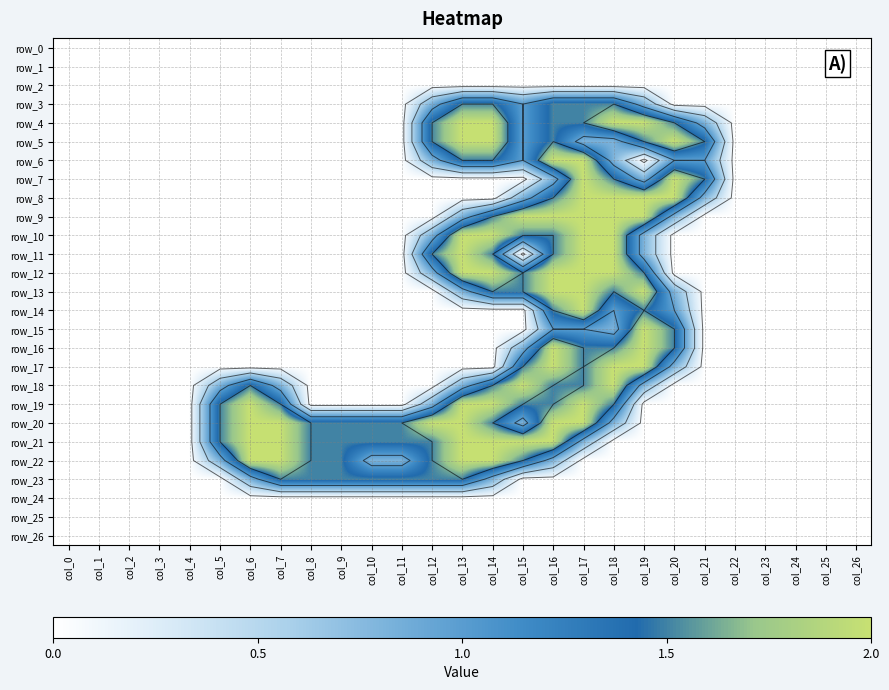

Reading left to right, what are all the values shown in this chart?

row_0: 0.0	0.0	0.0	0.0	0.0	0.0	0.0	0.0	0.0	0.0	0.0	0.0	0.0	0.0	0.0	0.0	0.0	0.0	0.0	0.0	0.0	0.0	0.0	0.0	0.0	0.0	0.0
row_1: 0.0	0.0	0.0	0.0	0.0	0.0	0.0	0.0	0.0	0.0	0.0	0.0	0.0	0.0	0.0	0.0	0.0	0.0	0.0	0.0	0.0	0.0	0.0	0.0	0.0	0.0	0.0
row_2: 0.0	0.0	0.0	0.0	0.0	0.0	0.0	0.0	0.0	0.0	0.0	0.0	0.0	0.0	0.0	0.0	0.0	0.0	0.0	0.0	0.0	0.0	0.0	0.0	0.0	0.0	0.0
row_3: 0.0	0.0	0.0	0.0	0.0	0.0	0.0	0.0	0.0	0.0	0.0	0.0	0.8	1.5	1.5	1.0	1.5	1.5	1.5	0.8	0.0	0.0	0.0	0.0	0.0	0.0	0.0
row_4: 0.0	0.0	0.0	0.0	0.0	0.0	0.0	0.0	0.0	0.0	0.0	0.0	1.5	2.0	2.0	1.0	1.5	1.5	2.0	2.0	1.5	0.8	0.0	0.0	0.0	0.0	0.0
row_5: 0.0	0.0	0.0	0.0	0.0	0.0	0.0	0.0	0.0	0.0	0.0	0.0	1.5	2.0	2.0	1.0	1.5	0.8	0.8	1.5	2.0	1.5	0.0	0.0	0.0	0.0	0.0
row_6: 0.0	0.0	0.0	0.0	0.0	0.0	0.0	0.0	0.0	0.0	0.0	0.0	0.8	1.5	1.5	1.0	2.0	2.0	0.8	0.0	1.0	1.0	0.0	0.0	0.0	0.0	0.0
row_7: 0.0	0.0	0.0	0.0	0.0	0.0	0.0	0.0	0.0	0.0	0.0	0.0	0.0	0.0	0.0	0.0	0.8	2.0	1.5	0.8	2.0	1.5	0.0	0.0	0.0	0.0	0.0
row_8: 0.0	0.0	0.0	0.0	0.0	0.0	0.0	0.0	0.0	0.0	0.0	0.0	0.0	0.0	0.0	0.8	1.5	2.0	2.0	2.0	2.0	0.8	0.0	0.0	0.0	0.0	0.0
row_9: 0.0	0.0	0.0	0.0	0.0	0.0	0.0	0.0	0.0	0.0	0.0	0.0	0.0	0.8	1.5	2.0	2.0	2.0	2.0	2.0	0.8	0.0	0.0	0.0	0.0	0.0	0.0
row_10: 0.0	0.0	0.0	0.0	0.0	0.0	0.0	0.0	0.0	0.0	0.0	0.0	0.8	2.0	2.0	1.5	1.5	2.0	2.0	0.8	0.0	0.0	0.0	0.0	0.0	0.0	0.0
row_11: 0.0	0.0	0.0	0.0	0.0	0.0	0.0	0.0	0.0	0.0	0.0	0.0	1.5	2.0	1.5	0.0	1.5	2.0	2.0	0.8	0.0	0.0	0.0	0.0	0.0	0.0	0.0
row_12: 0.0	0.0	0.0	0.0	0.0	0.0	0.0	0.0	0.0	0.0	0.0	0.0	0.8	2.0	2.0	1.5	2.0	2.0	2.0	1.5	0.0	0.0	0.0	0.0	0.0	0.0	0.0
row_13: 0.0	0.0	0.0	0.0	0.0	0.0	0.0	0.0	0.0	0.0	0.0	0.0	0.0	0.8	1.5	1.5	2.0	2.0	1.5	2.0	0.8	0.0	0.0	0.0	0.0	0.0	0.0
row_14: 0.0	0.0	0.0	0.0	0.0	0.0	0.0	0.0	0.0	0.0	0.0	0.0	0.0	0.0	0.0	0.0	1.5	2.0	1.0	1.5	1.0	0.0	0.0	0.0	0.0	0.0	0.0
row_15: 0.0	0.0	0.0	0.0	0.0	0.0	0.0	0.0	0.0	0.0	0.0	0.0	0.0	0.0	0.0	0.0	1.0	1.0	0.8	2.0	1.5	0.0	0.0	0.0	0.0	0.0	0.0
row_16: 0.0	0.0	0.0	0.0	0.0	0.0	0.0	0.0	0.0	0.0	0.0	0.0	0.0	0.0	0.0	0.8	2.0	1.5	1.5	2.0	1.5	0.0	0.0	0.0	0.0	0.0	0.0
row_17: 0.0	0.0	0.0	0.0	0.0	0.0	0.0	0.0	0.0	0.0	0.0	0.0	0.0	0.0	0.0	1.5	2.0	1.5	2.0	2.0	0.8	0.0	0.0	0.0	0.0	0.0	0.0
row_18: 0.0	0.0	0.0	0.0	0.0	0.8	1.5	0.8	0.0	0.0	0.0	0.0	0.0	0.8	1.5	2.0	1.5	1.5	2.0	0.8	0.0	0.0	0.0	0.0	0.0	0.0	0.0
row_19: 0.0	0.0	0.0	0.0	0.0	1.5	2.0	1.5	0.0	0.0	0.0	0.0	0.8	2.0	2.0	1.5	1.5	2.0	1.5	0.0	0.0	0.0	0.0	0.0	0.0	0.0	0.0
row_20: 0.0	0.0	0.0	0.0	0.0	1.5	2.0	2.0	1.5	1.5	1.5	1.5	2.0	2.0	1.5	0.8	2.0	2.0	0.8	0.0	0.0	0.0	0.0	0.0	0.0	0.0	0.0
row_21: 0.0	0.0	0.0	0.0	0.0	1.5	2.0	2.0	1.5	1.5	1.5	1.5	1.5	2.0	2.0	2.0	2.0	0.8	0.0	0.0	0.0	0.0	0.0	0.0	0.0	0.0	0.0
row_22: 0.0	0.0	0.0	0.0	0.0	0.8	2.0	2.0	1.5	1.5	0.8	0.8	1.5	2.0	2.0	1.5	0.8	0.0	0.0	0.0	0.0	0.0	0.0	0.0	0.0	0.0	0.0
row_23: 0.0	0.0	0.0	0.0	0.0	0.0	0.8	1.5	1.5	1.5	1.5	1.5	1.5	1.5	0.8	0.0	0.0	0.0	0.0	0.0	0.0	0.0	0.0	0.0	0.0	0.0	0.0
row_24: 0.0	0.0	0.0	0.0	0.0	0.0	0.0	0.0	0.0	0.0	0.0	0.0	0.0	0.0	0.0	0.0	0.0	0.0	0.0	0.0	0.0	0.0	0.0	0.0	0.0	0.0	0.0
row_25: 0.0	0.0	0.0	0.0	0.0	0.0	0.0	0.0	0.0	0.0	0.0	0.0	0.0	0.0	0.0	0.0	0.0	0.0	0.0	0.0	0.0	0.0	0.0	0.0	0.0	0.0	0.0
row_26: 0.0	0.0	0.0	0.0	0.0	0.0	0.0	0.0	0.0	0.0	0.0	0.0	0.0	0.0	0.0	0.0	0.0	0.0	0.0	0.0	0.0	0.0	0.0	0.0	0.0	0.0	0.0